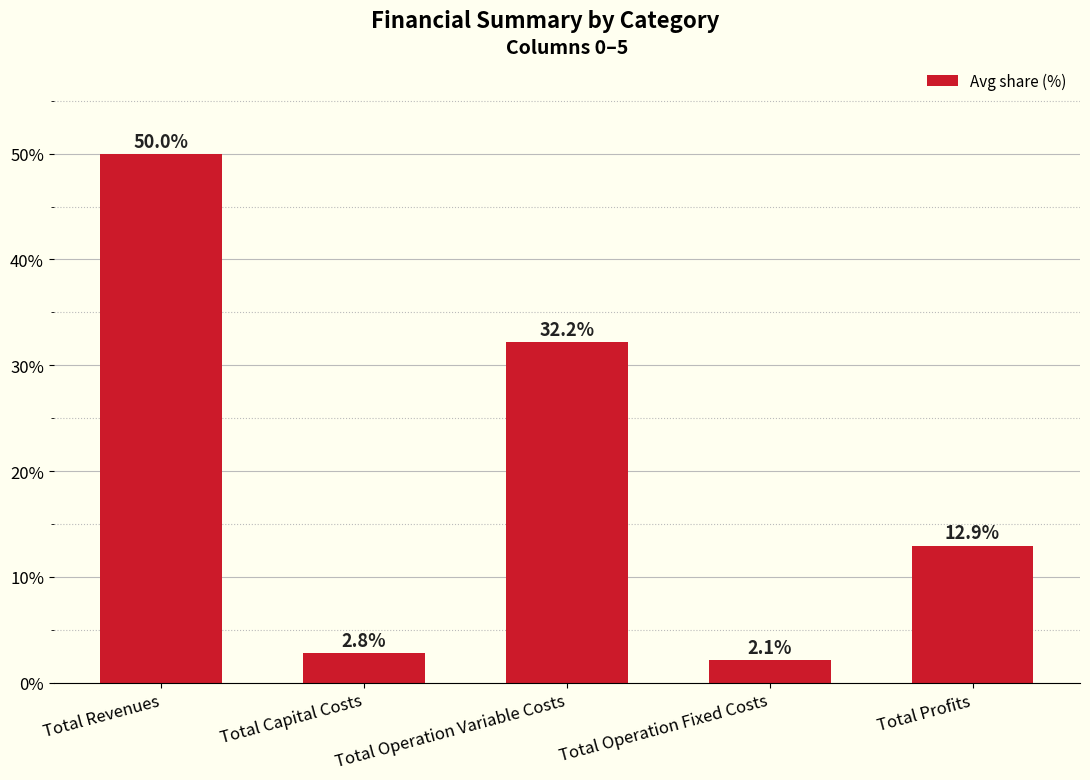

Approximately how many times larger is the value at Total Operation Fixed Costs compared to Total Capital Costs?

0.8